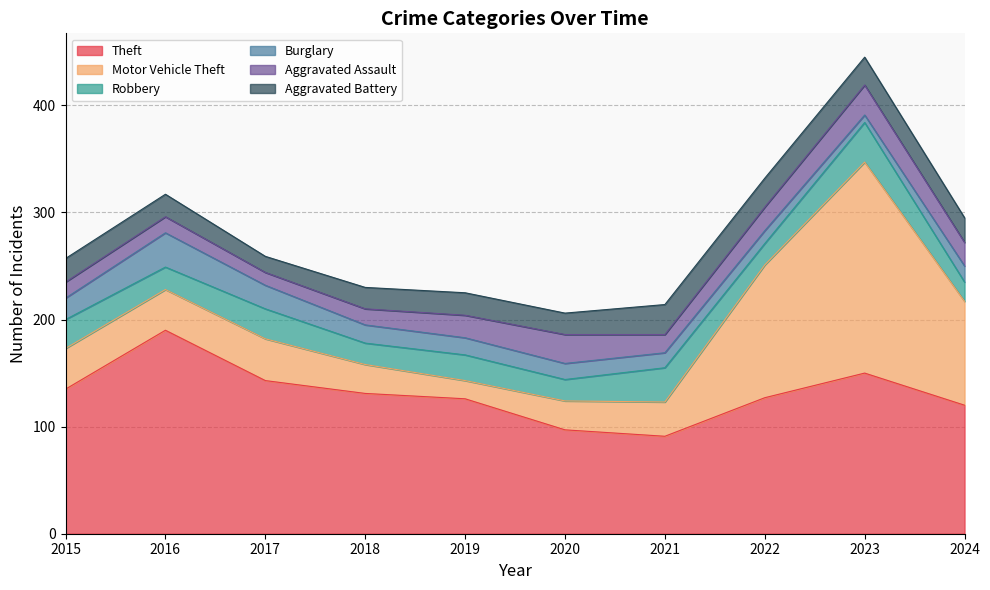

How many lines are shown in the chart?

6